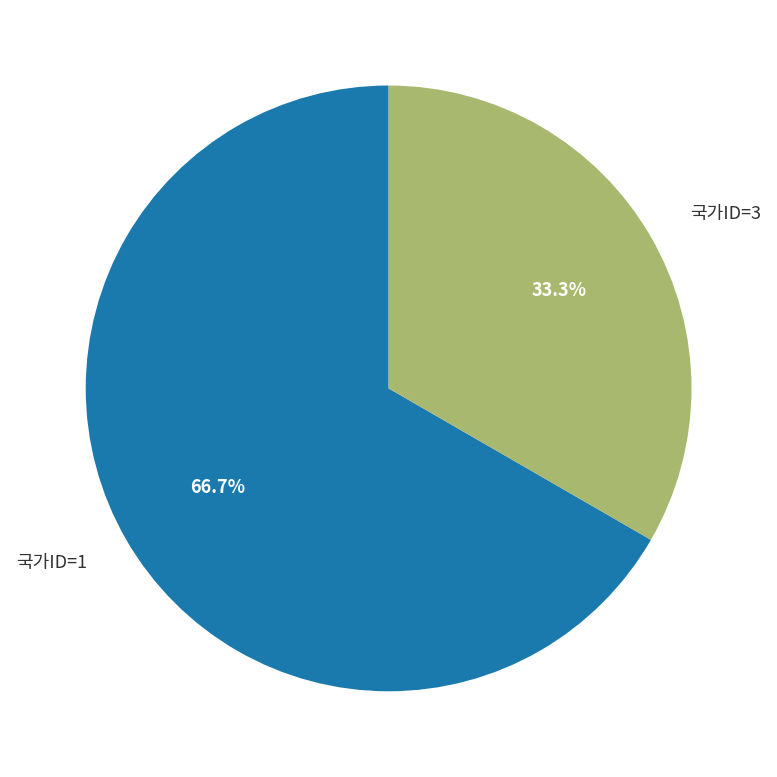

Does any single category account for the majority?

Yes